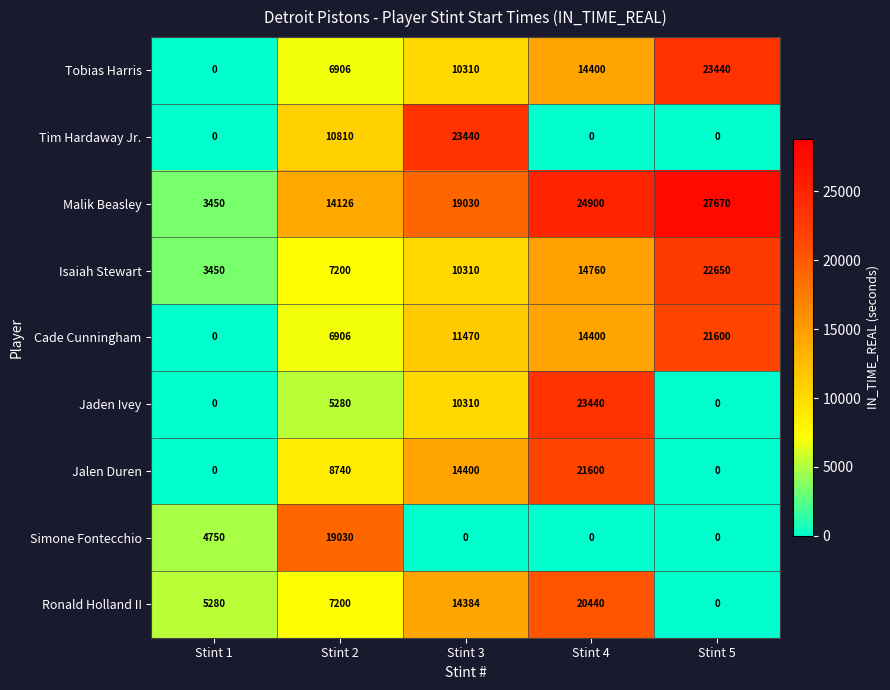

Rank the categories by Tobias Harris value from lowest to highest.

Stint 1, Stint 2, Stint 3, Stint 4, Stint 5